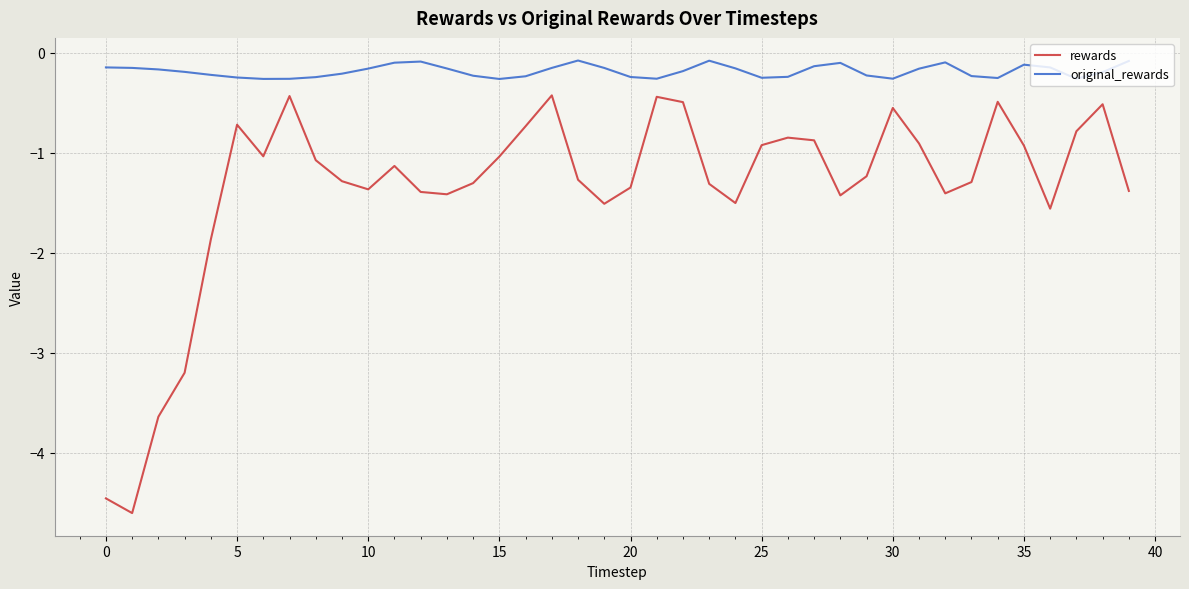

True or false: rewards and original_rewards intersect in this chart.

False